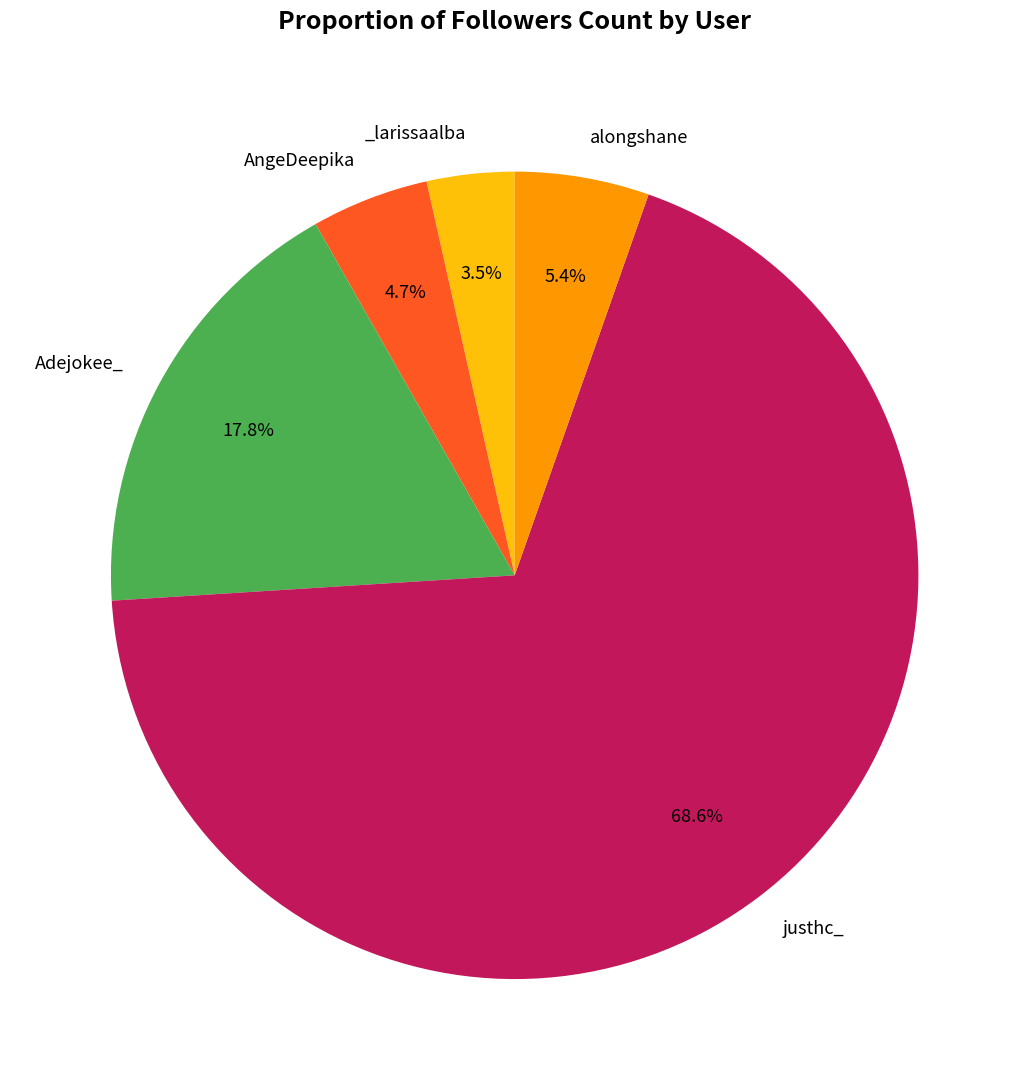

Is there a majority slice in this chart?

Yes